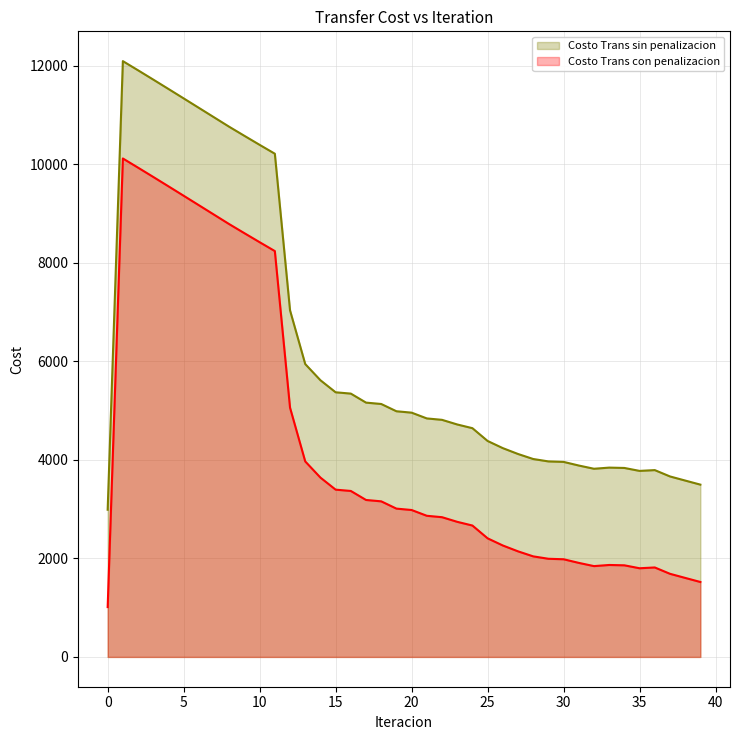

True or false: Costo Trans sin penalizacion and Costo Trans con penalizacion cross at least once.

False